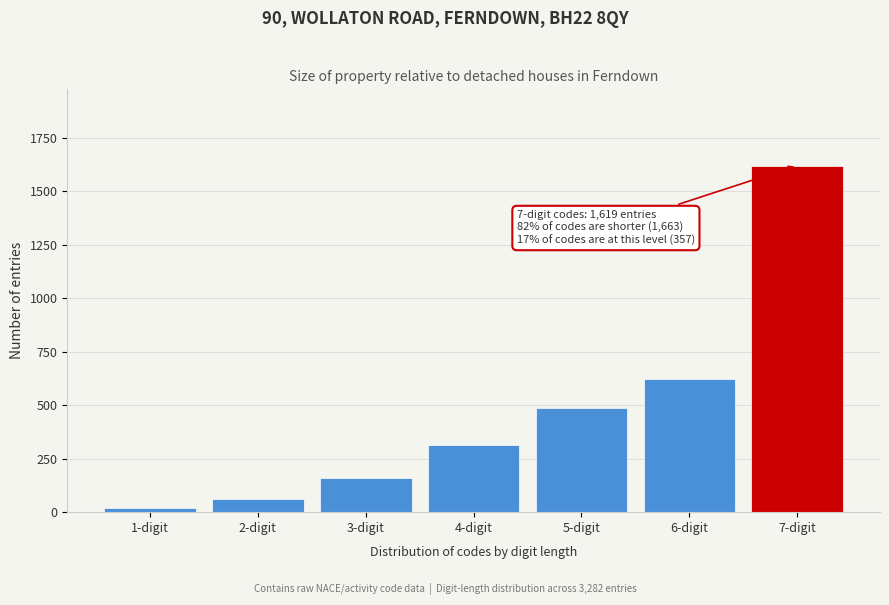

Reading right to left, list all the values displayed in this chart.

7-digit=1619	6-digit=623	5-digit=487	4-digit=312	3-digit=158	2-digit=62	1-digit=21